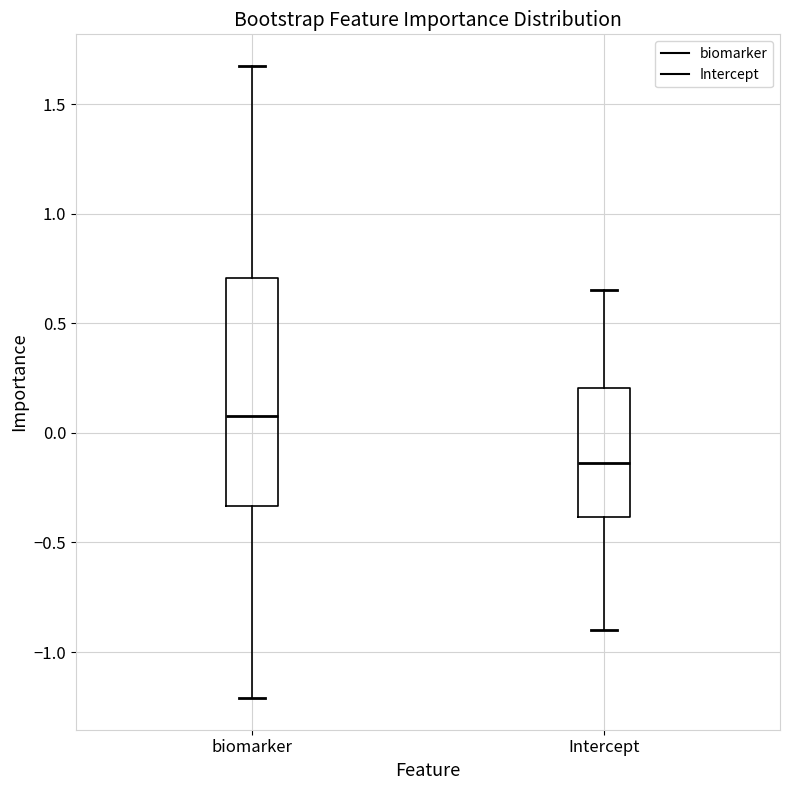

Reading left to right, read every box against the y-axis: the position of its median line, the range the box covers, and the ends of its whiskers. The values are not printed on the chart, so give them approximately, as read against the axis.

biomarker: median 0.10, box -0.35 to 0.70, whiskers -1.20 to 1.65
Intercept: median -0.15, box -0.40 to 0.20, whiskers -0.90 to 0.65